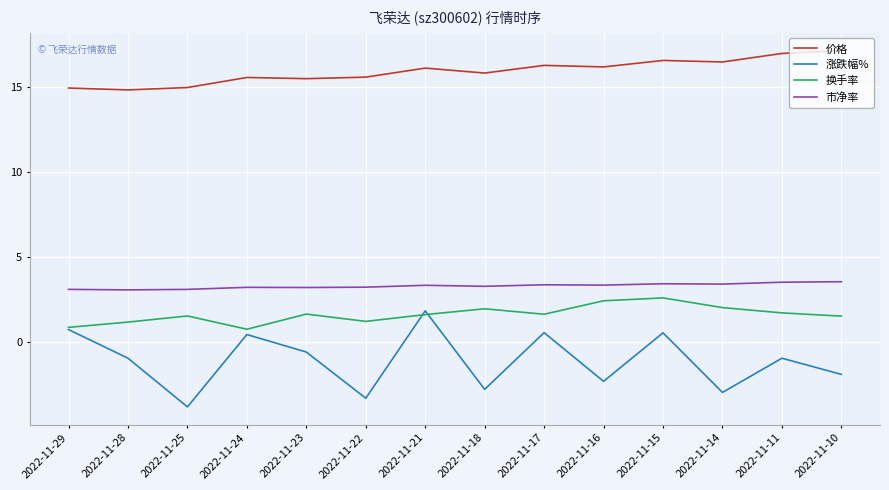

What is the minimum value shown in the chart?

-3.8